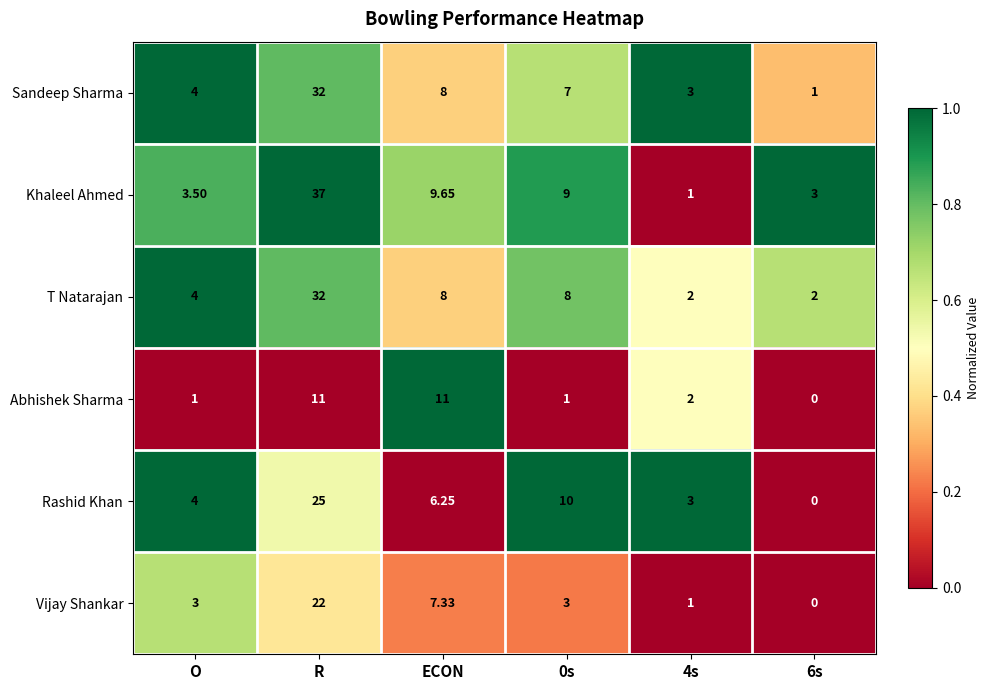

Which label corresponds to the largest value in the chart?

R